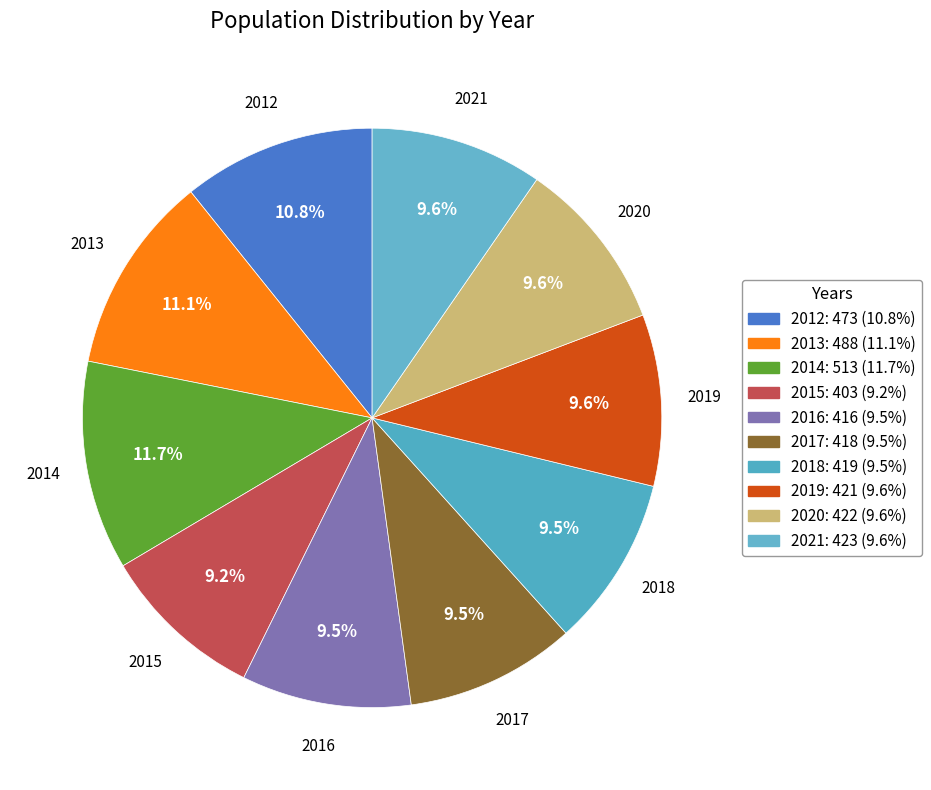

What is the largest slice in the pie chart?

2014